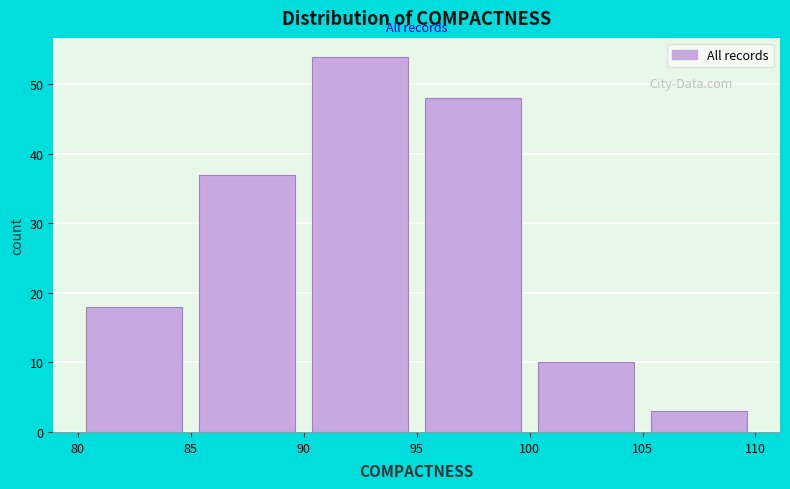

Reading left to right, transcribe this chart: for each bar, give the range it covers on the x-axis and its height. The values are not printed on the chart, so give them approximately, as read against the axis.

80 to 85: 18
85 to 90: 37
90 to 95: 54
95 to 100: 48
100 to 105: 10
105 to 110: 3